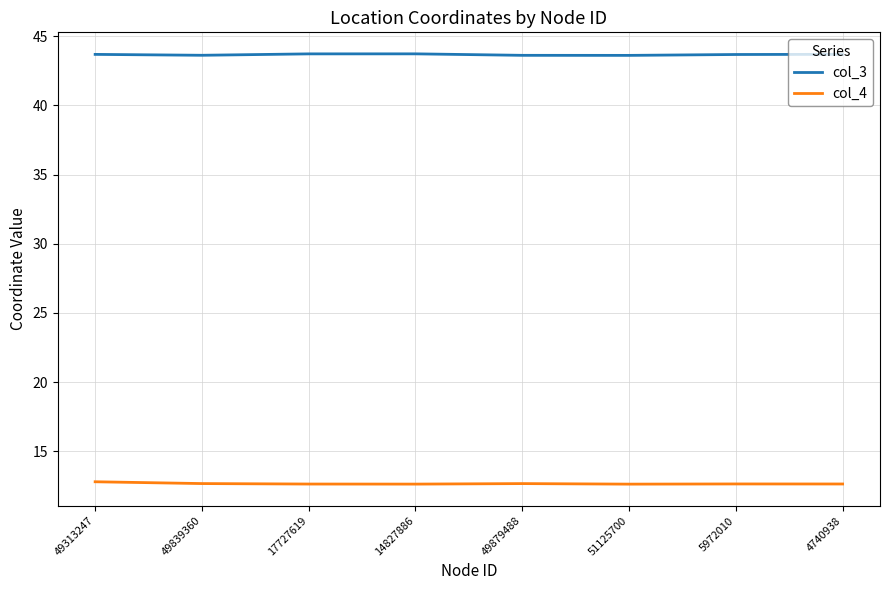

Is this an area chart (filled region under the line)?

No